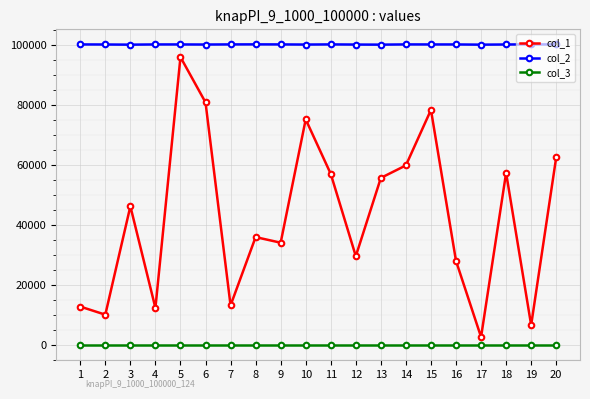

How many data points does each series have?

20